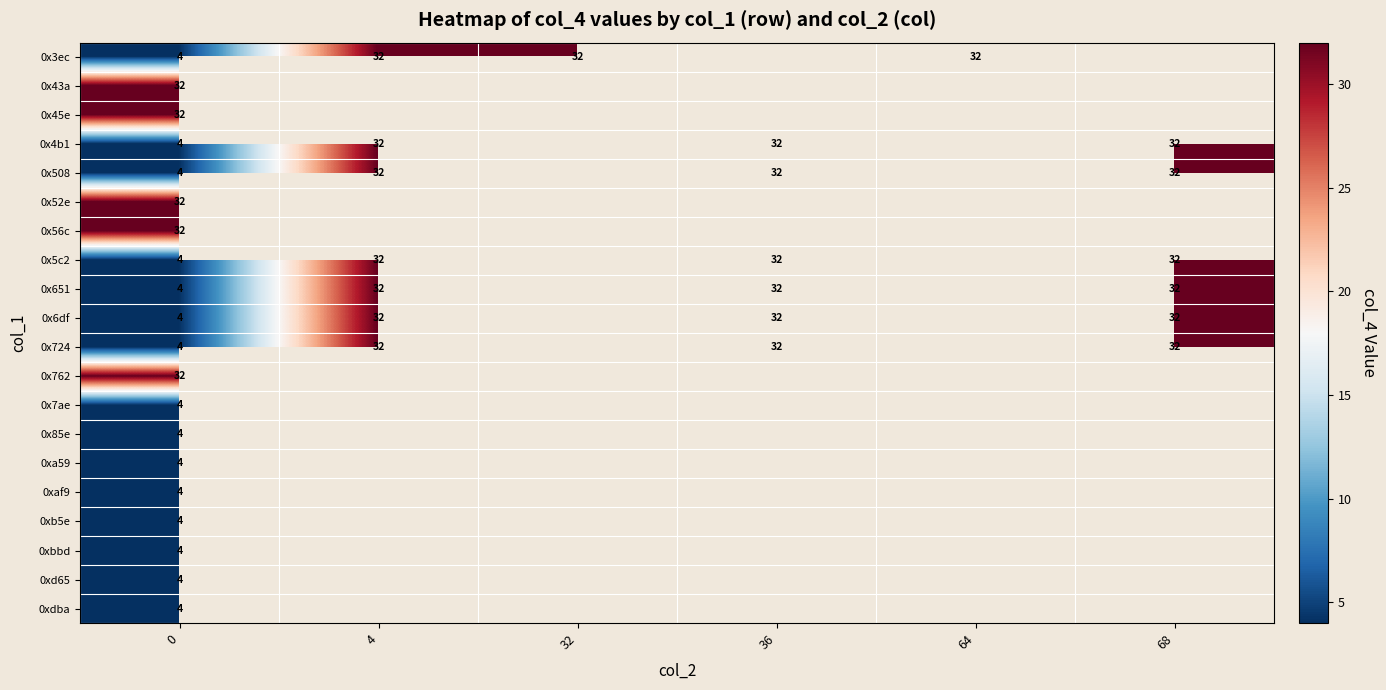

What is the greatest value displayed?

32.0